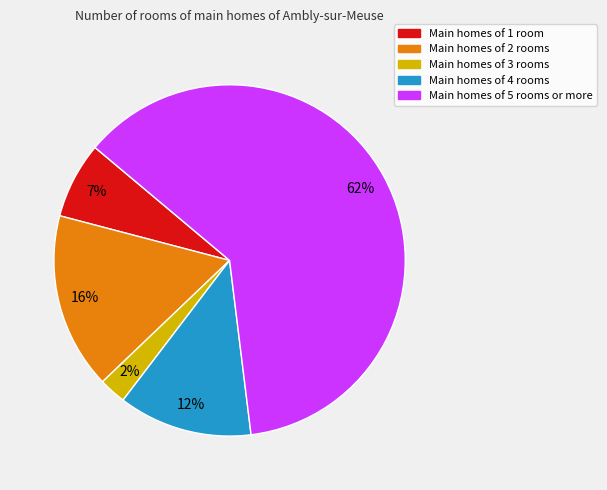

Which slice is the largest?

Main homes of 5 rooms or more